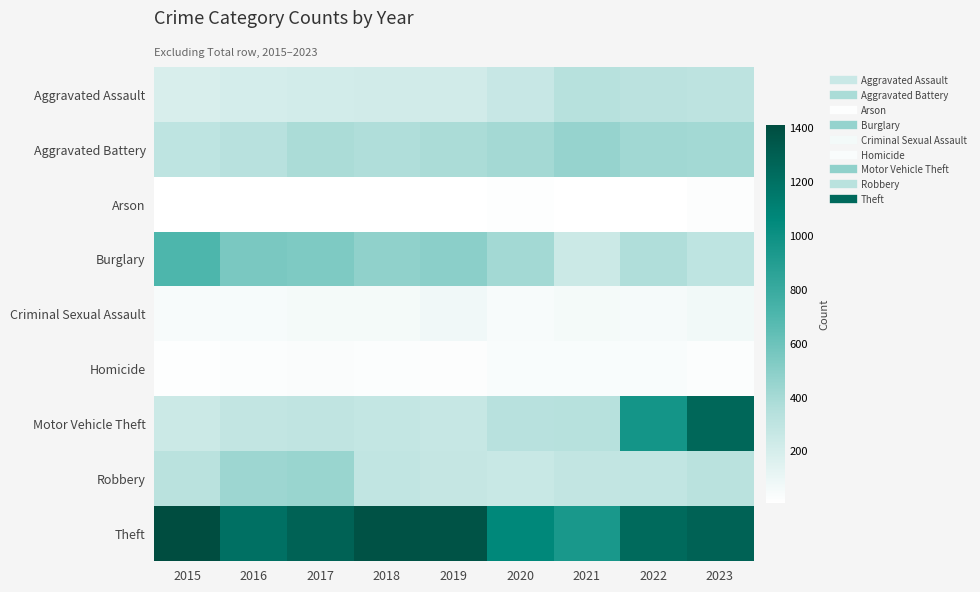

At 2018, list the series in order from largest to smallest.

Theft, Burglary, Aggravated Battery, Robbery, Motor Vehicle Theft, Aggravated Assault, Criminal Sexual Assault, Homicide, Arson